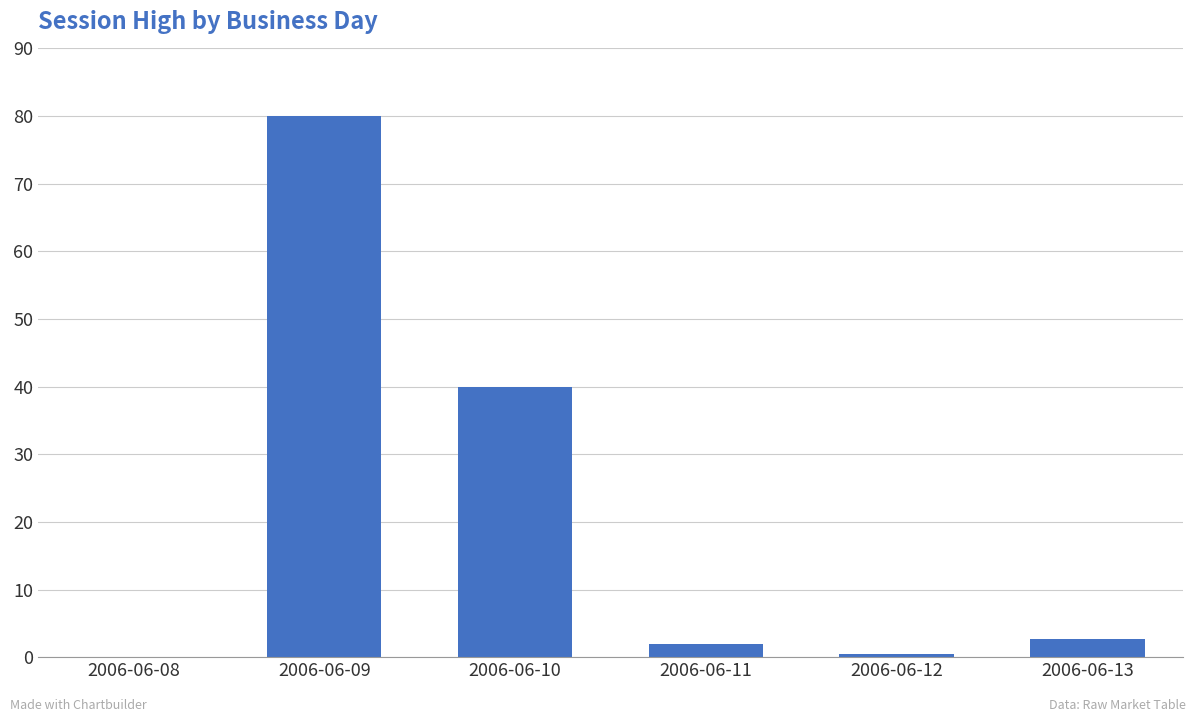

Count the number of categories in the chart.

6